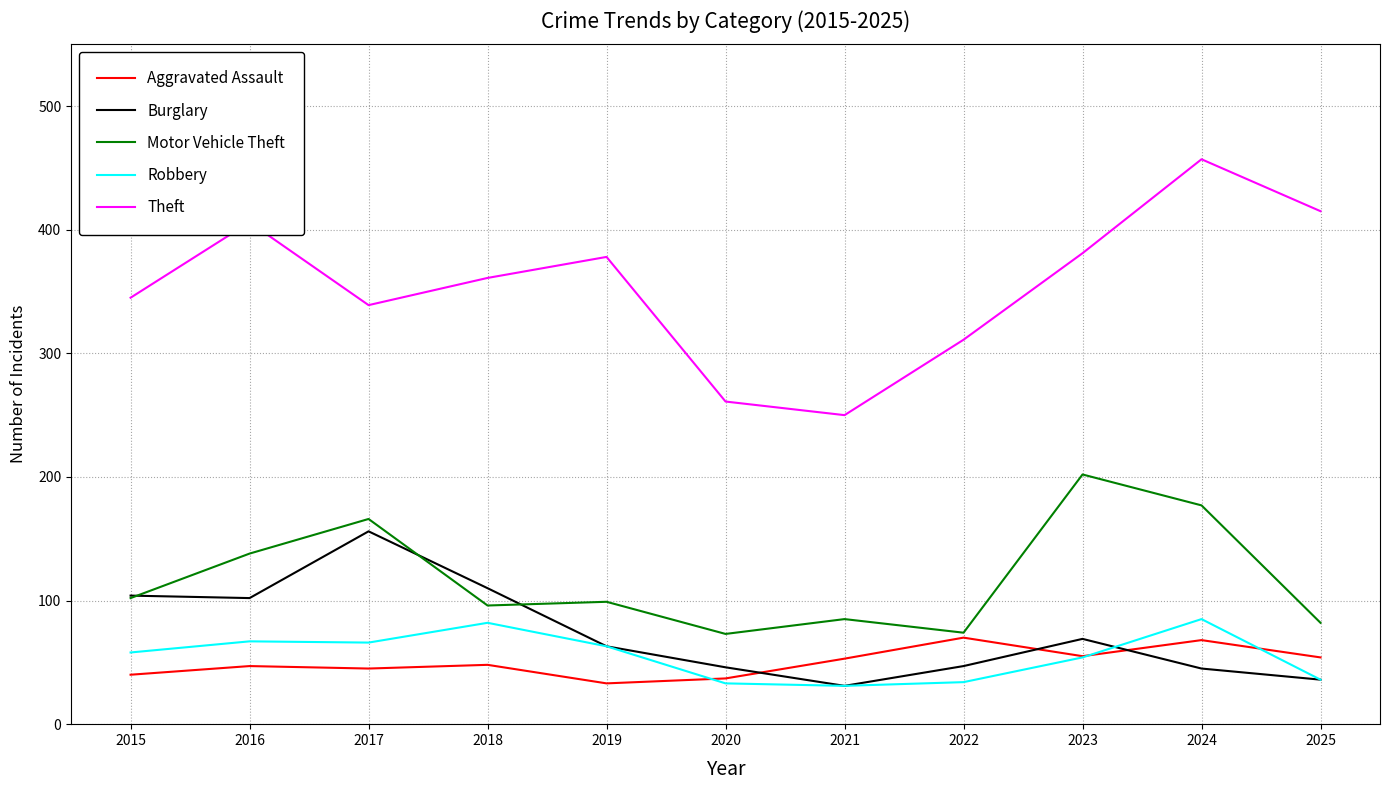

Which series has the largest total across all categories?

Theft